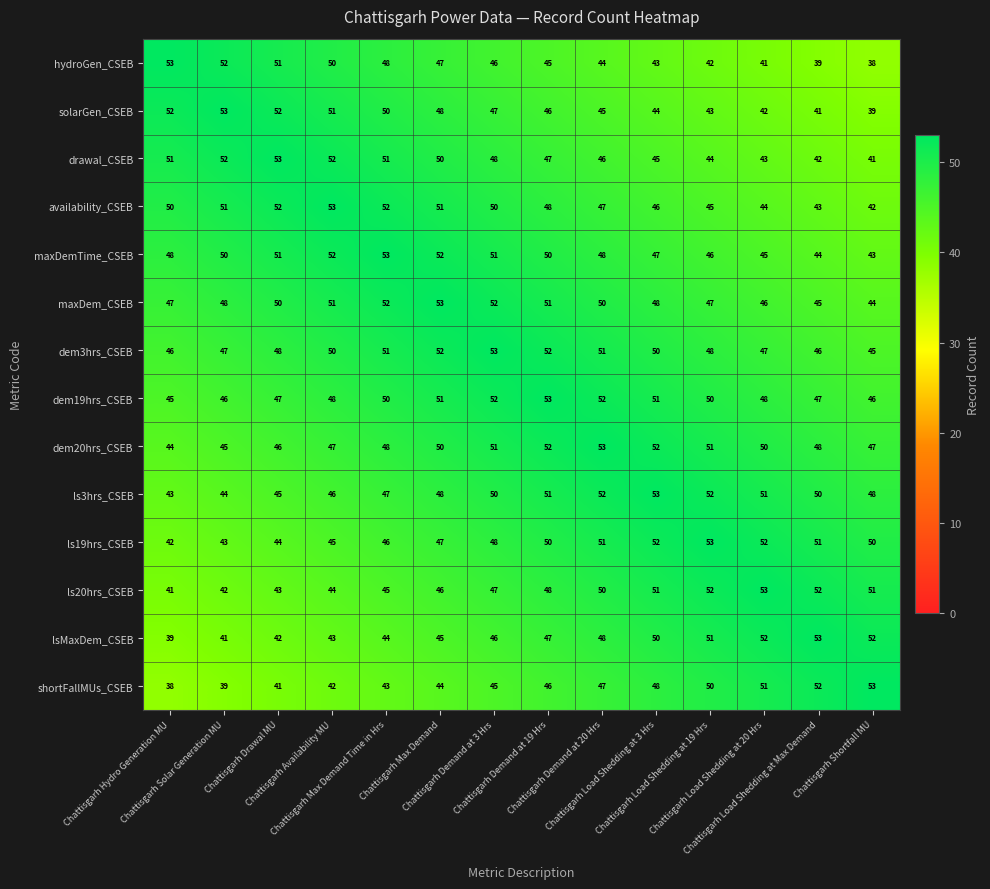

What is the minimum value for drawal_CSEB?

41